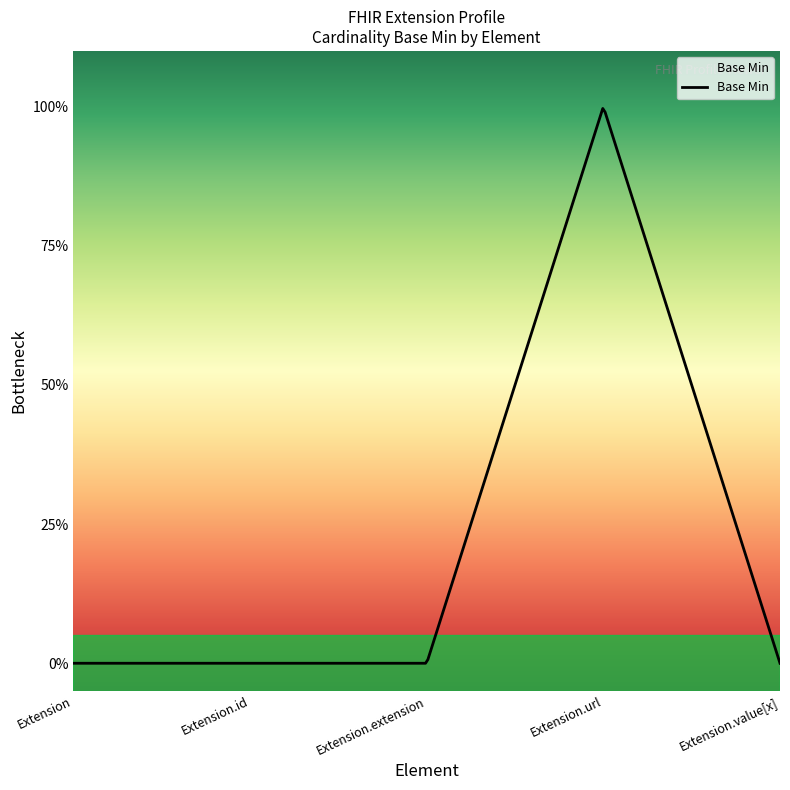

At which category does the chart reach its minimum across all series?

Extension